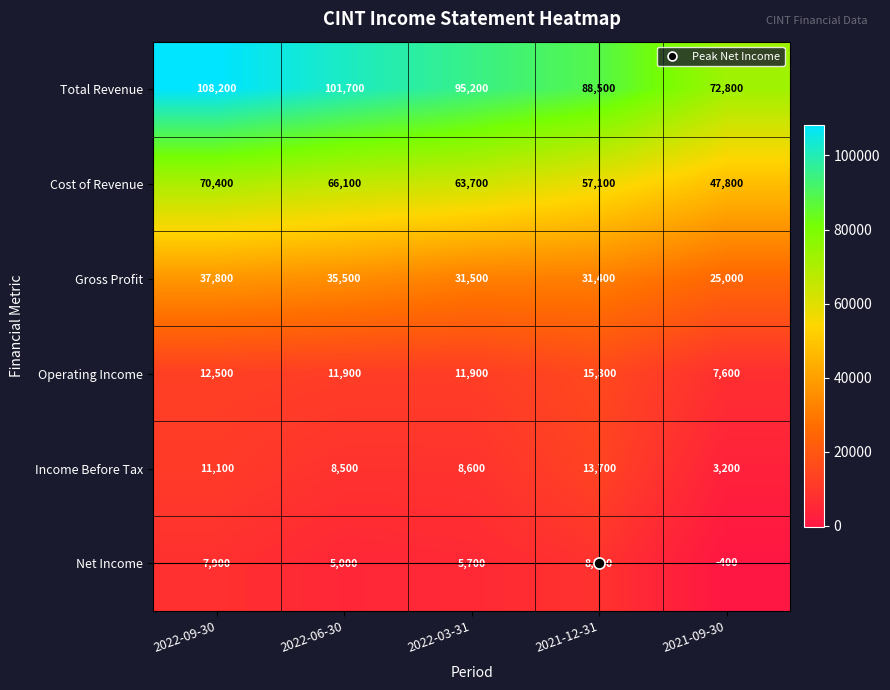

How many series are shown in this chart?

6